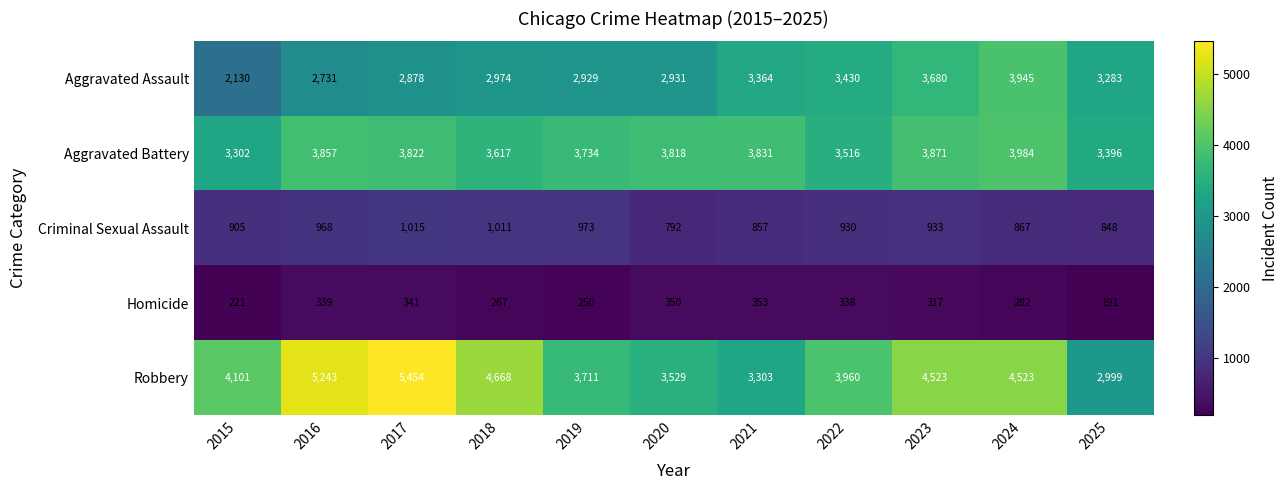

What is the minimum value shown in the chart?

191